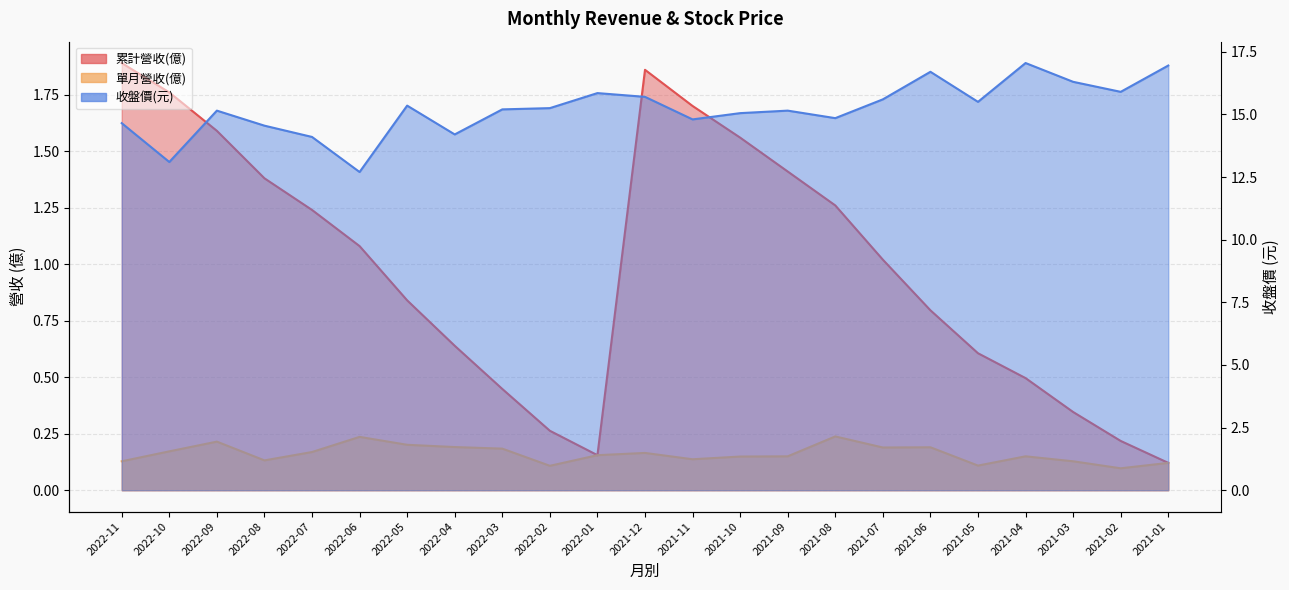

Where is the first local minimum for 累計營收(億)?

2022-01